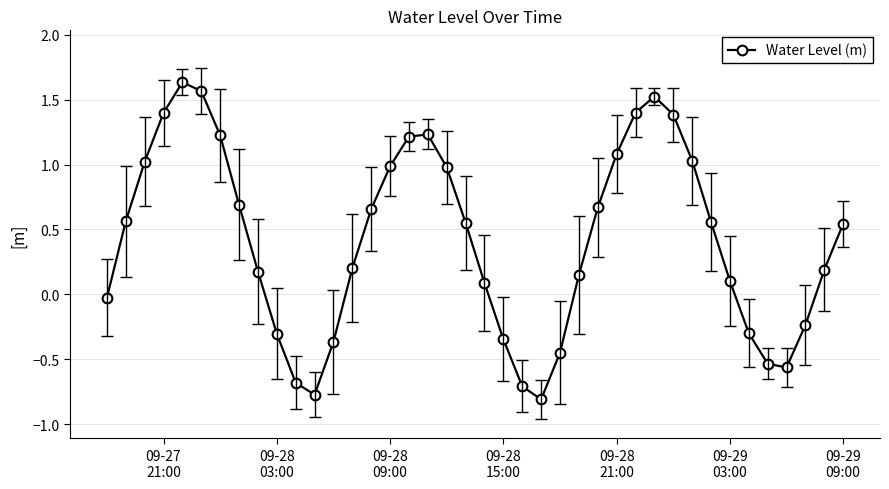

What is the average value?

0.4